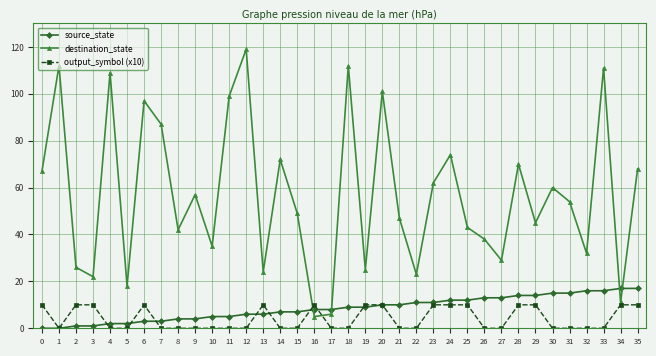

What are all the series names shown in the legend?

source_state, destination_state, output_symbol (x10)